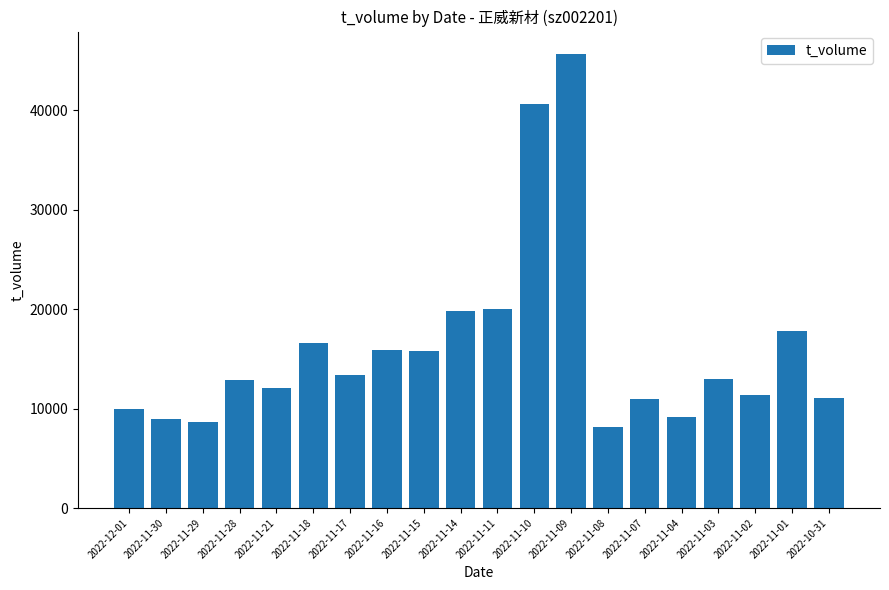

What is the average value?

16085